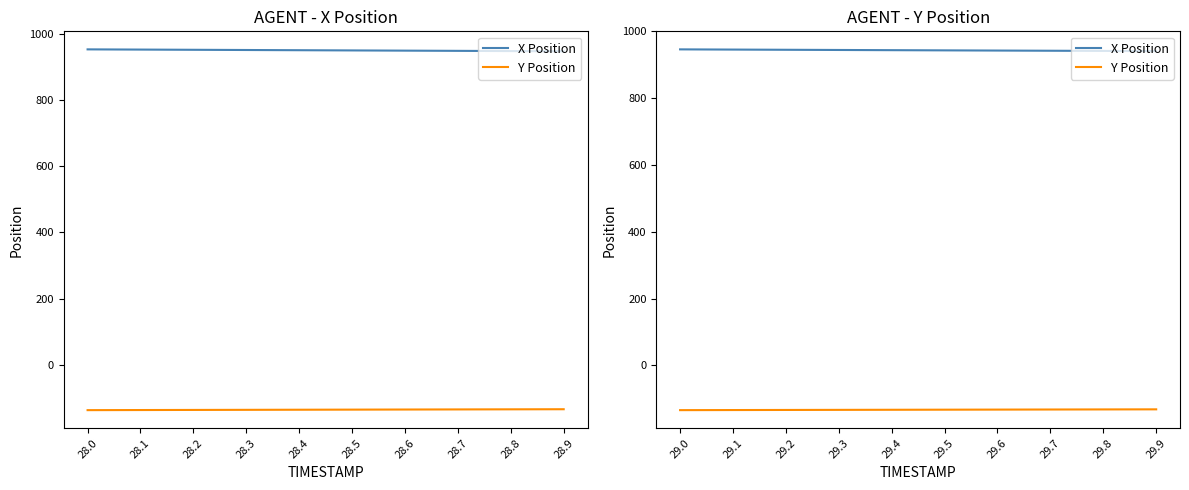

The X Position series shows 1389.8 at 29.5. True or false?

False